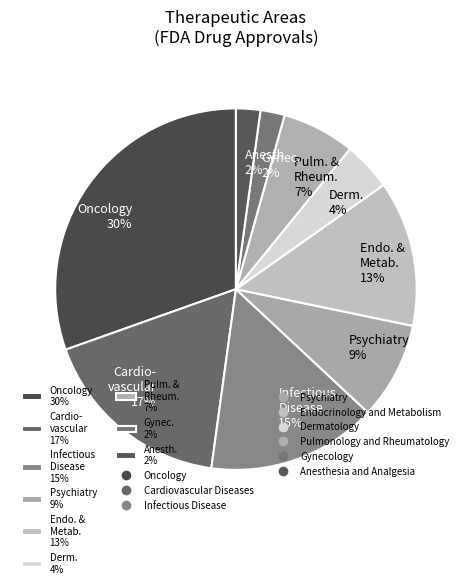

To the nearest percent, what is the average slice percentage?

11%